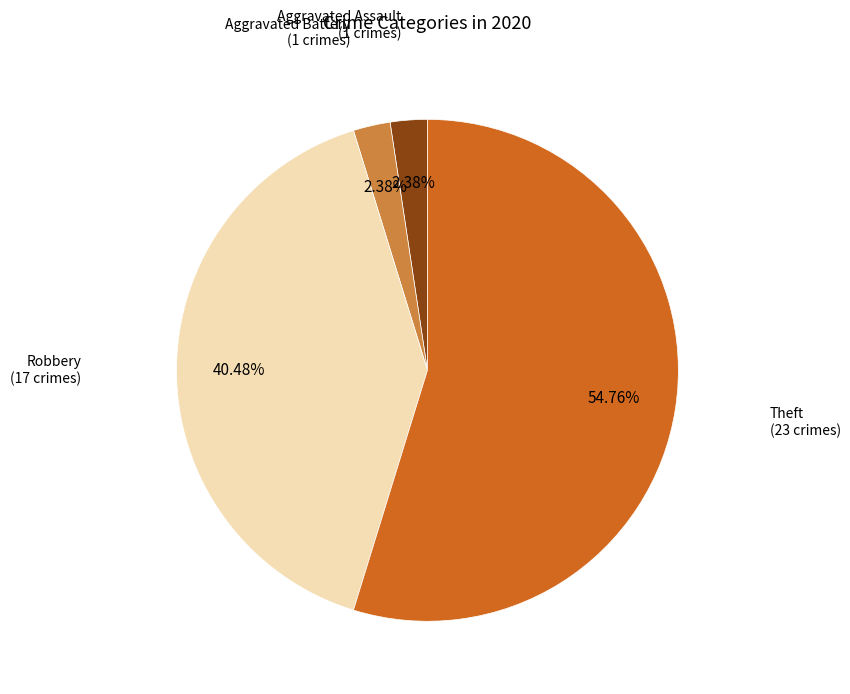

What is the largest slice in the pie chart?

Theft